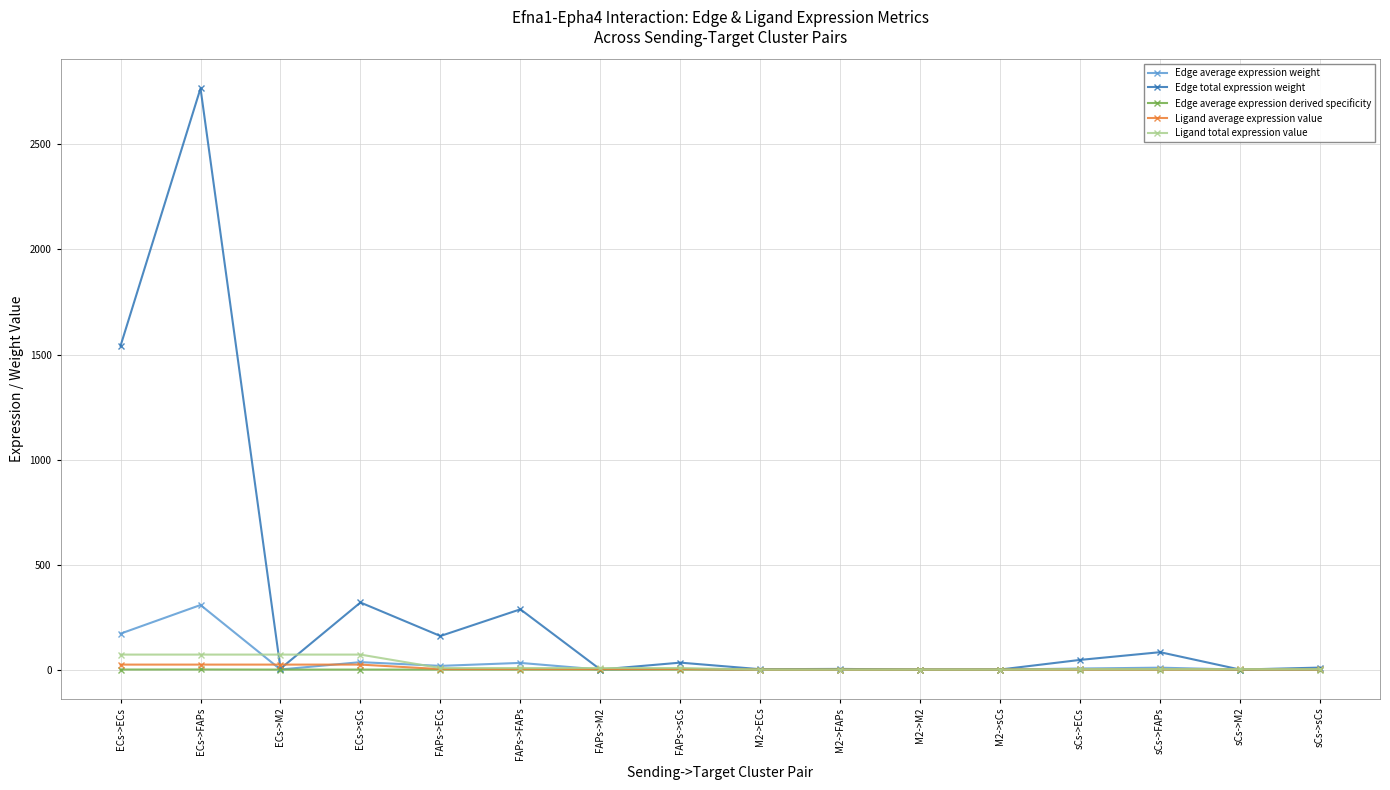

What is the difference between the maximum and minimum values in the Edge average expression derived specificity series?

0.5